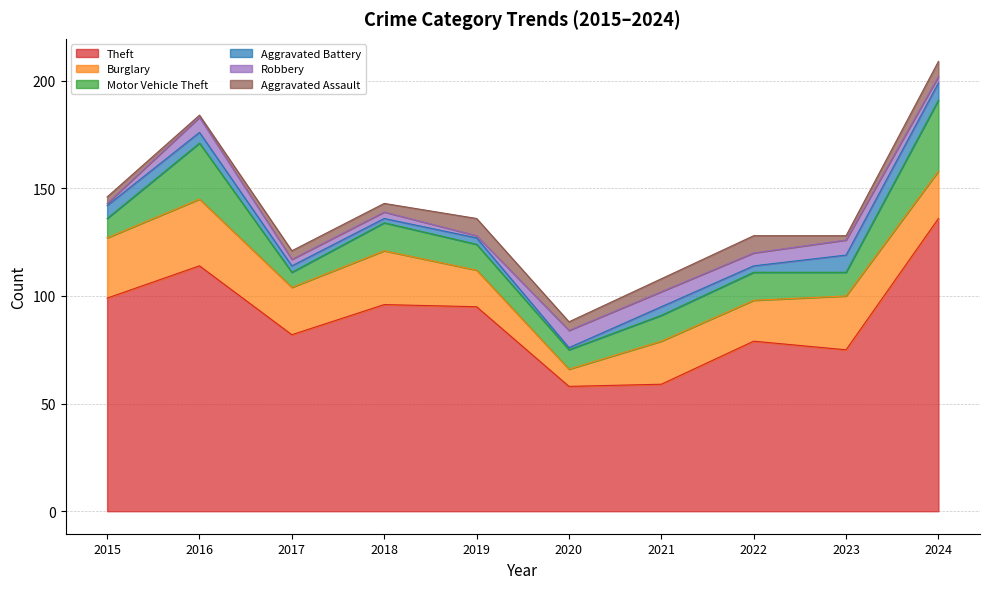

The value of Aggravated Battery at 2024 is 8. True or false?

True